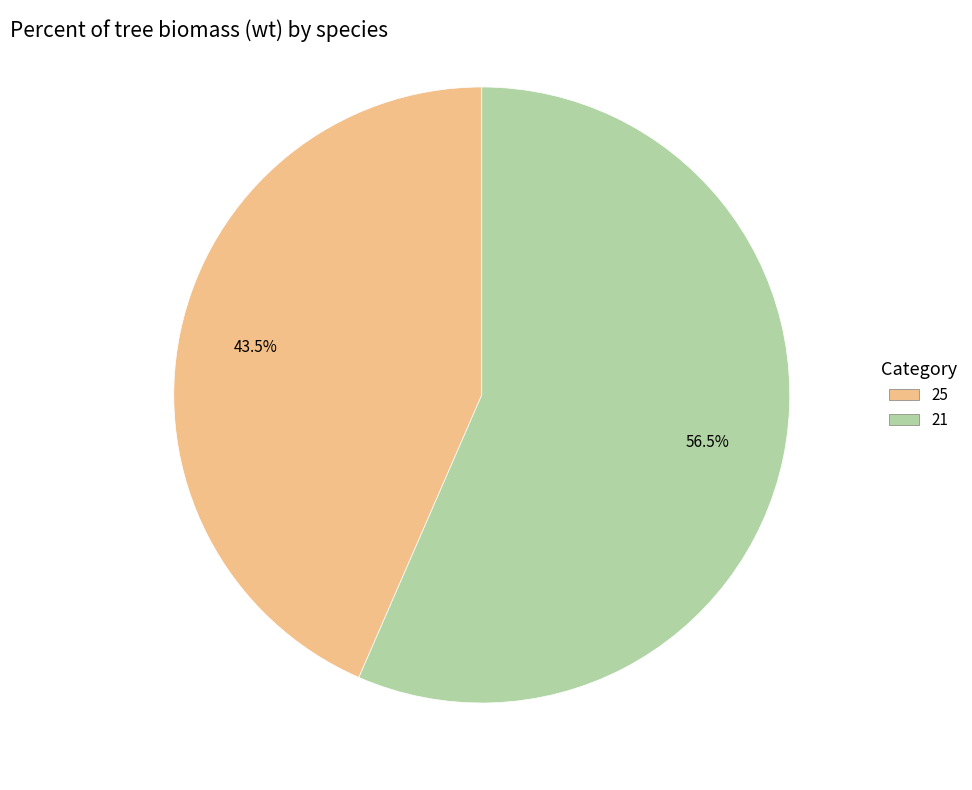

Is there any slice that represents more than half of the pie?

Yes